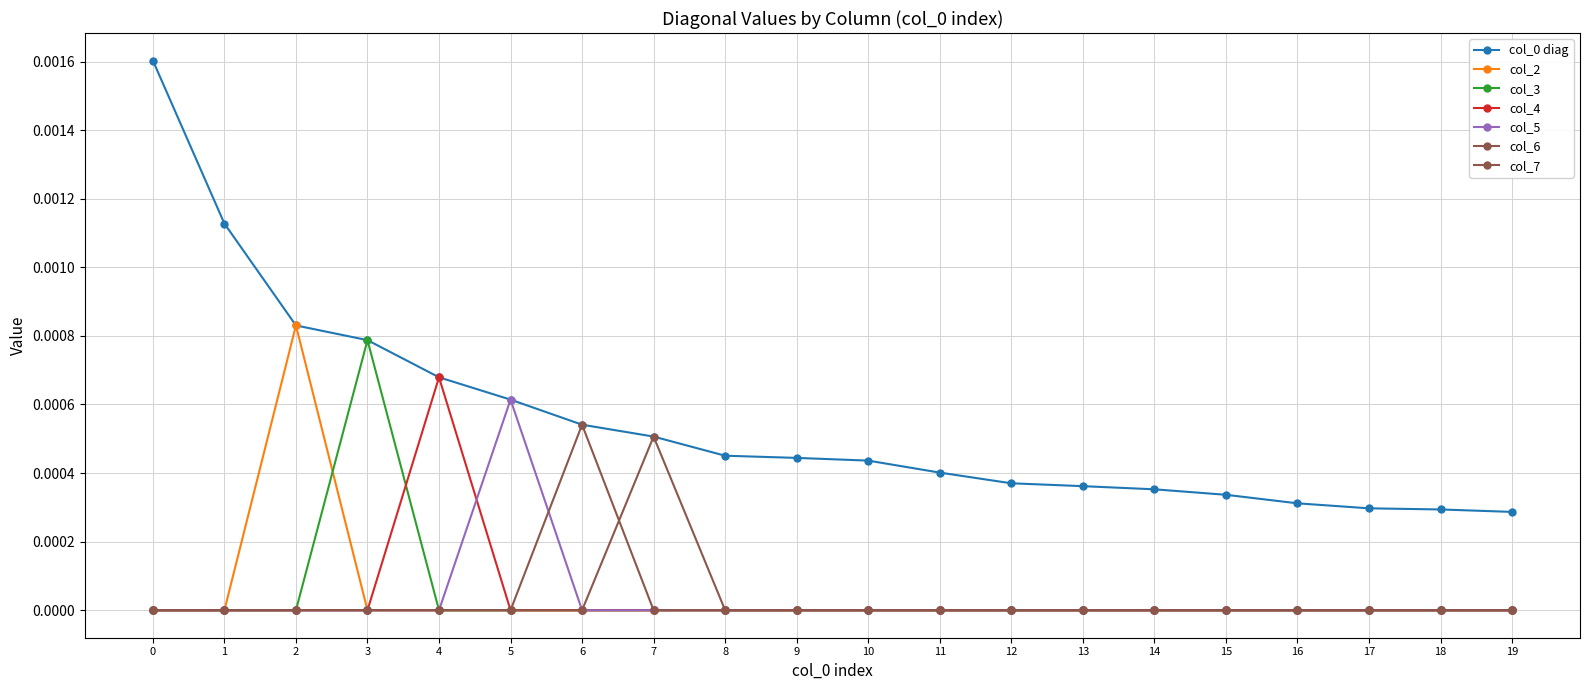

True or false: col_4 and col_6 intersect in this chart.

False